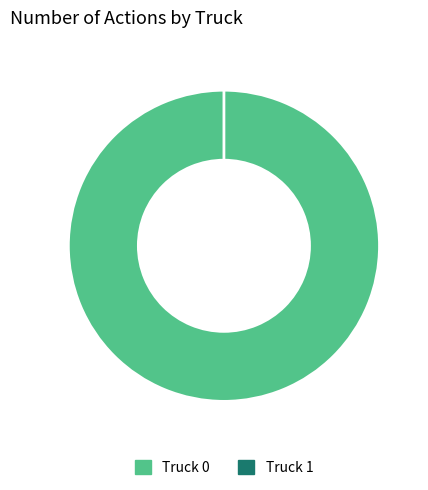

Is it true that Truck 0 is 100% of the pie?

True